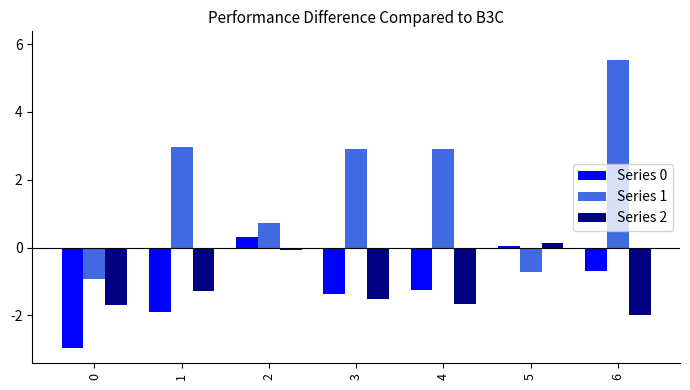

What is the smallest value displayed?

-3.0